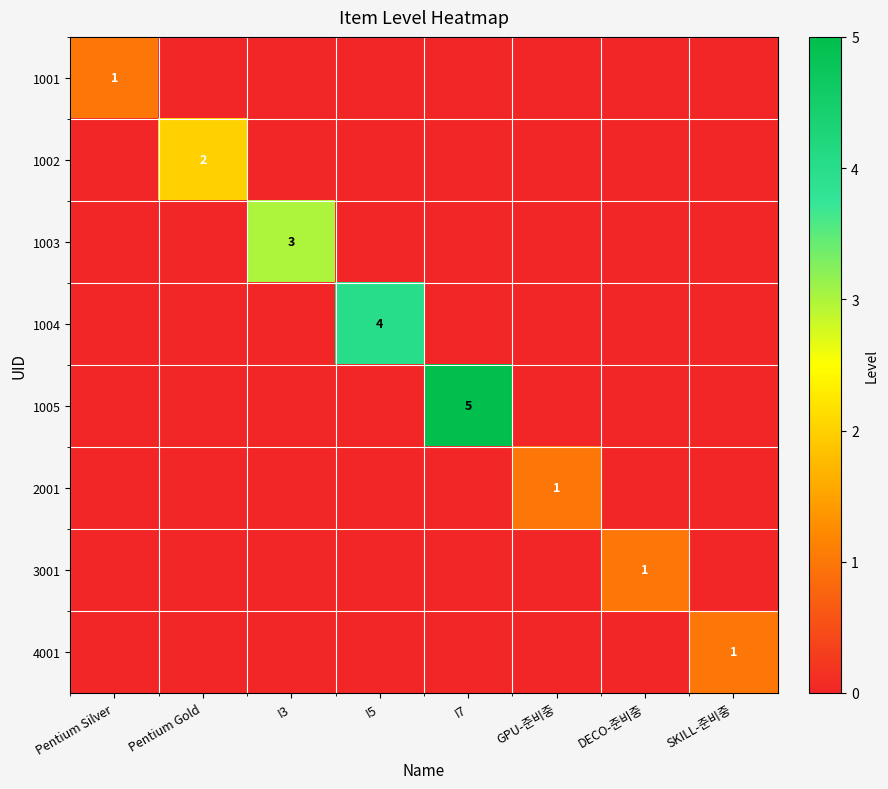

The 1003 series shows 5 at I3. True or false?

False